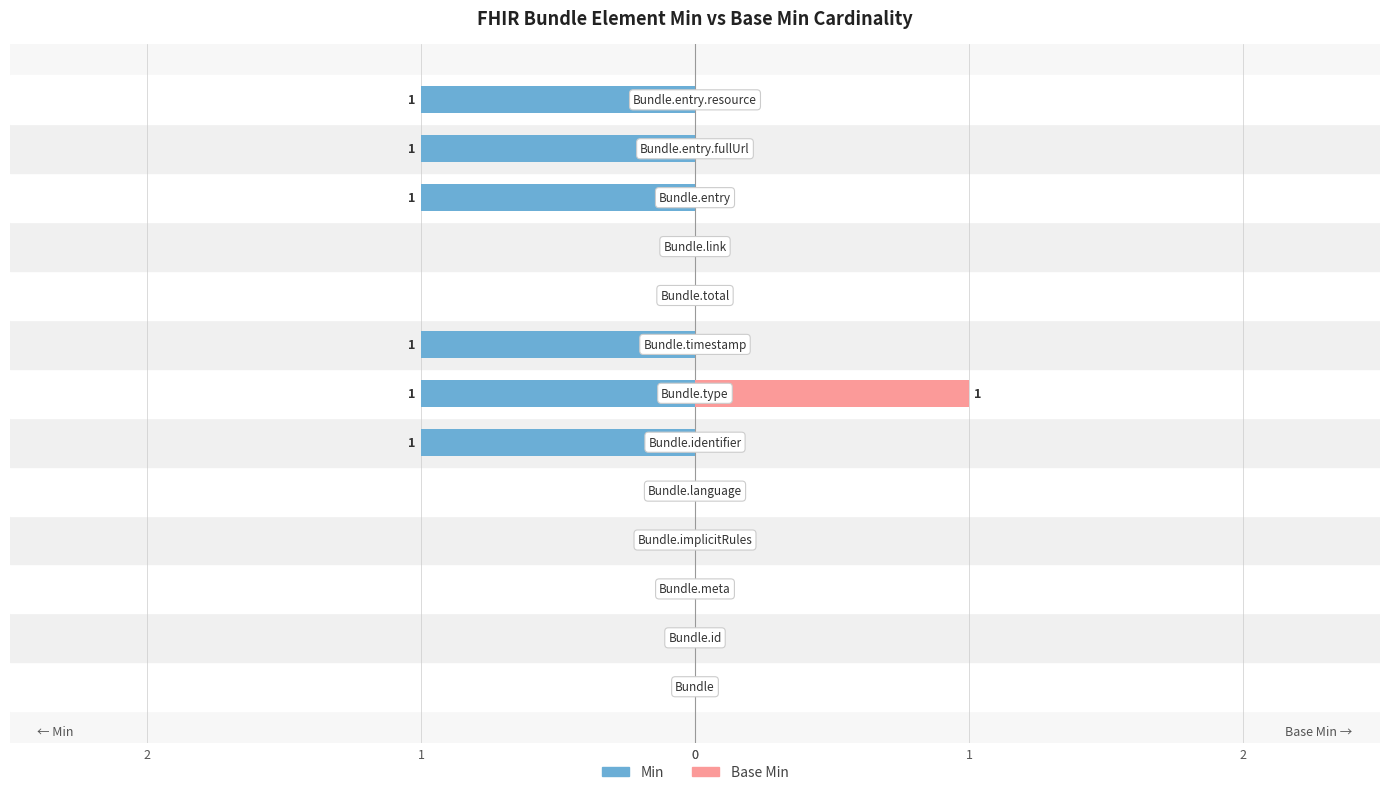

Are the bars horizontal?

Yes